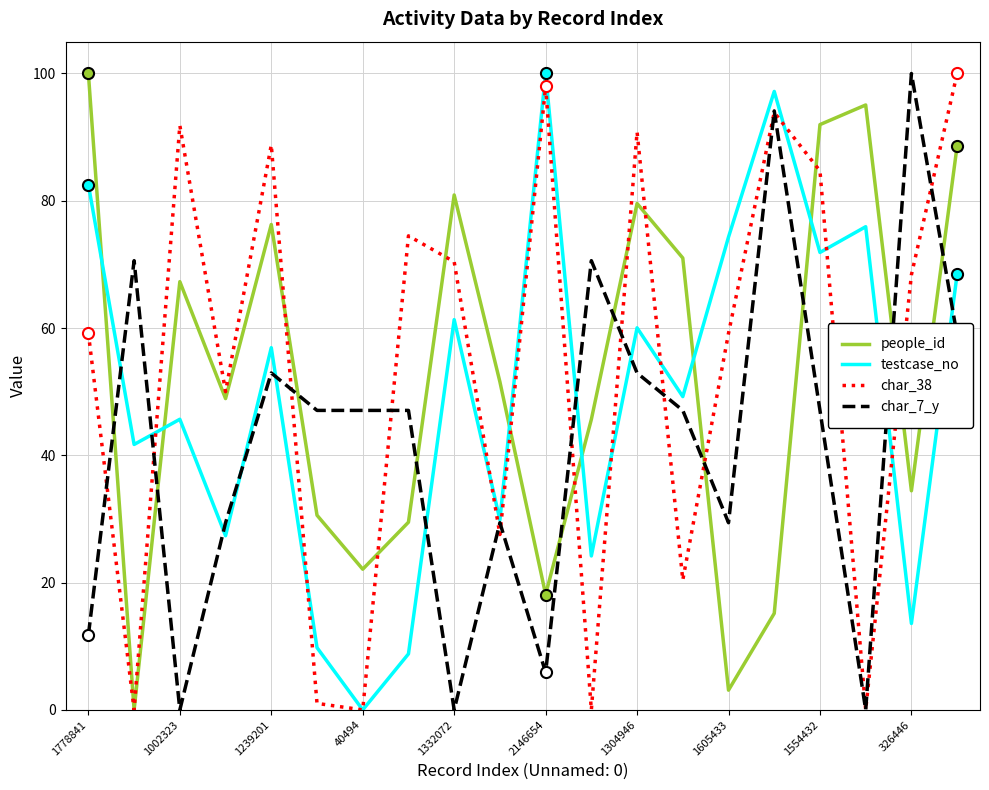

True or false: people_id has a value of 49.5 at 1239201.

False